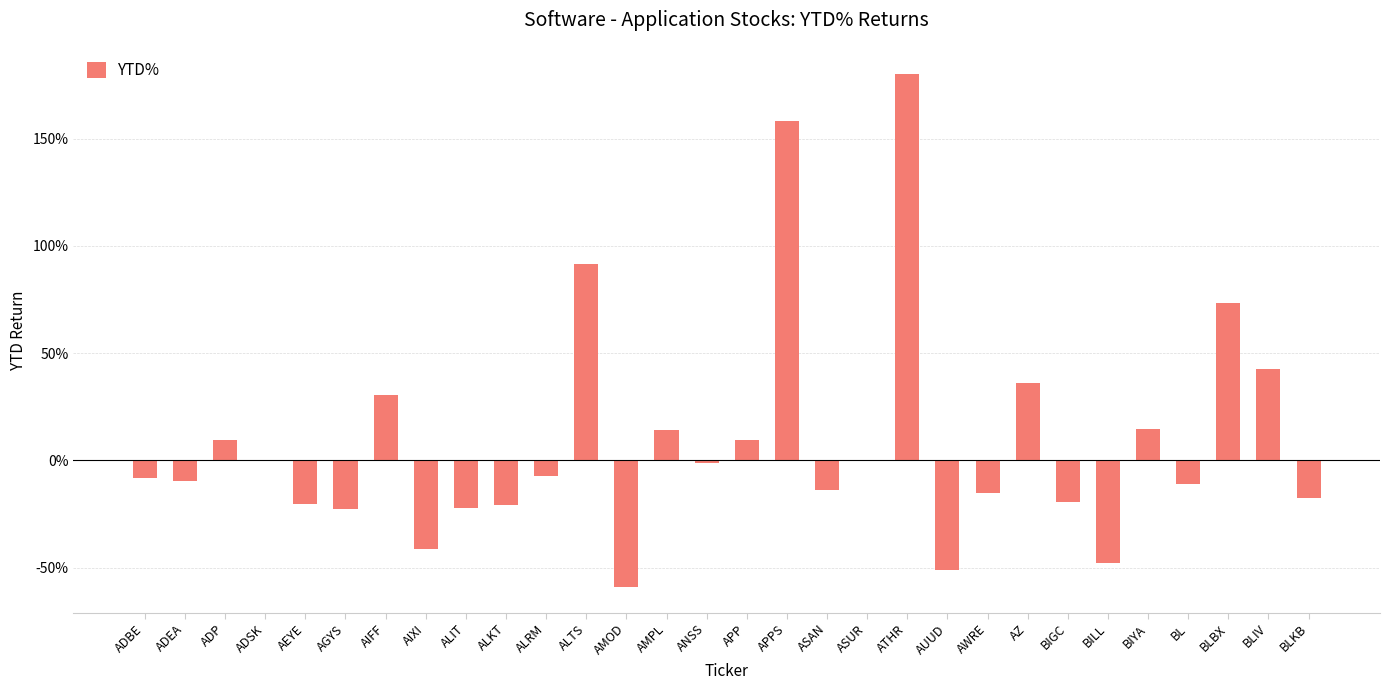

How many bars are there in total?

30